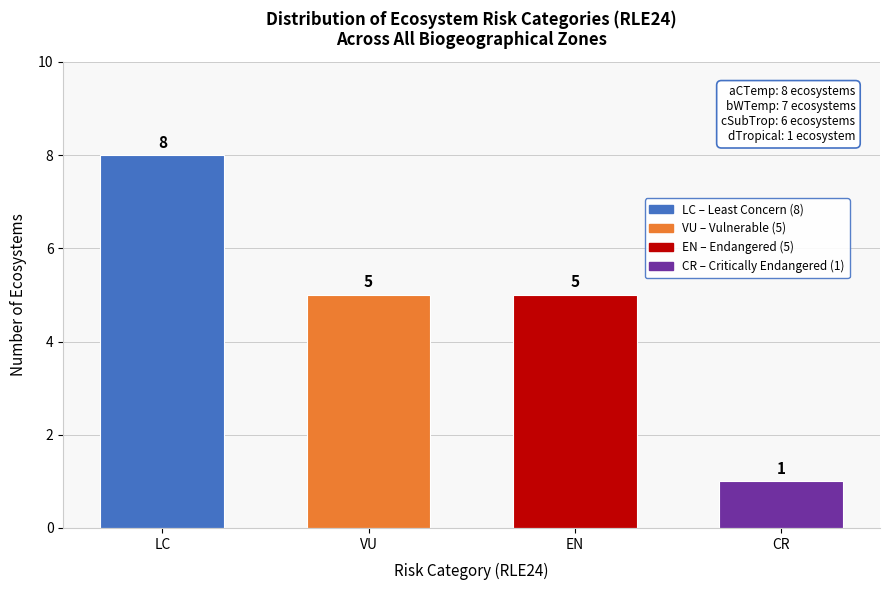

Reading left to right, transcribe all the data shown in this chart.

LC=8	VU=5	EN=5	CR=1